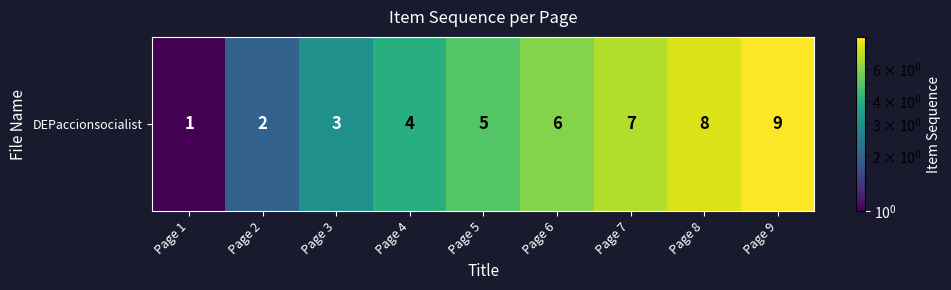

What is the ratio of the value at Page 6 to the value at Page 3?

2.0